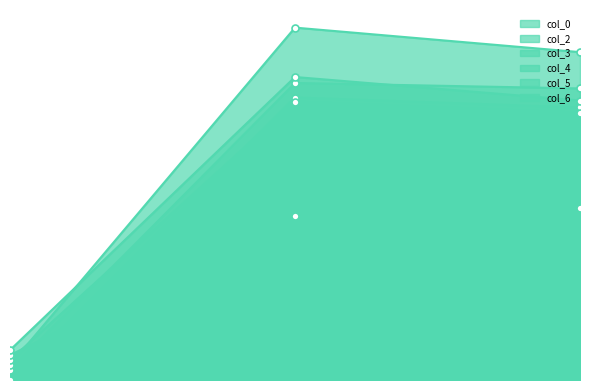

Which series has the largest range (max minus min)?

col_3